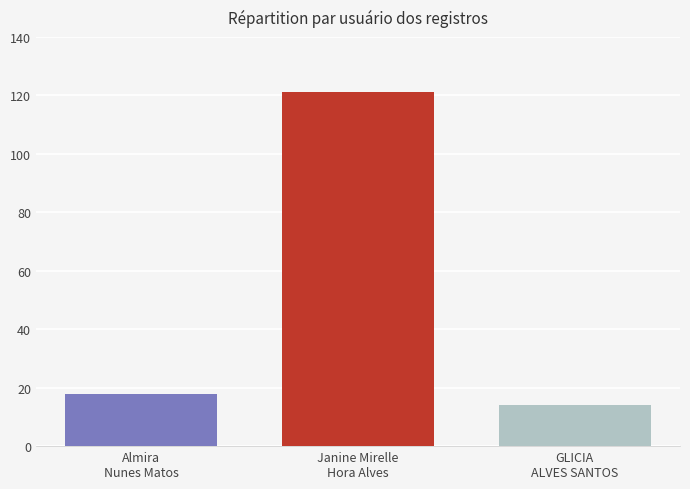

How many bars are there in total?

3